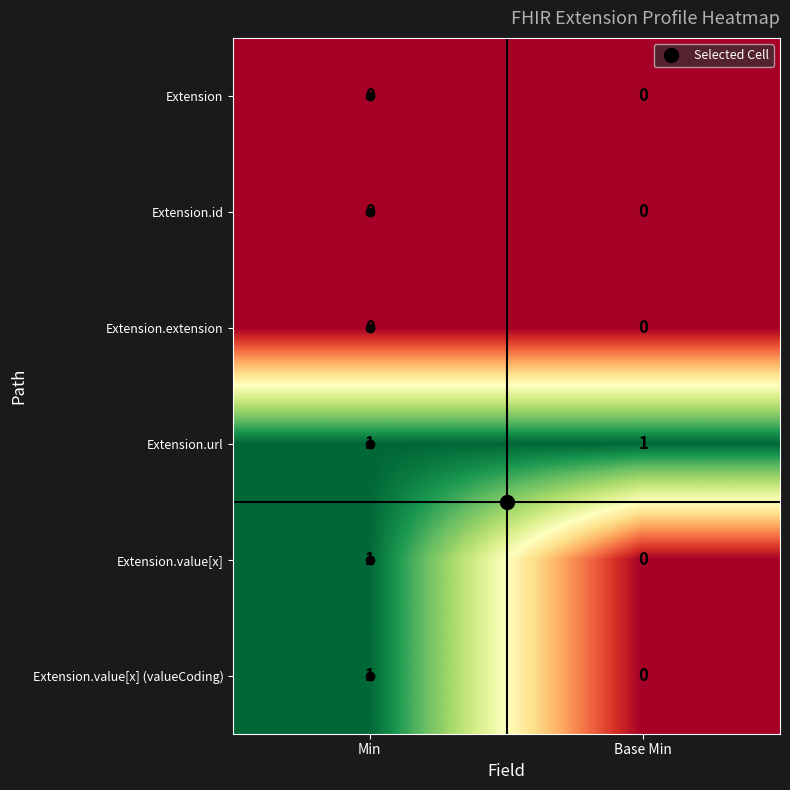

The value of Extension.extension at Min is 0. True or false?

True